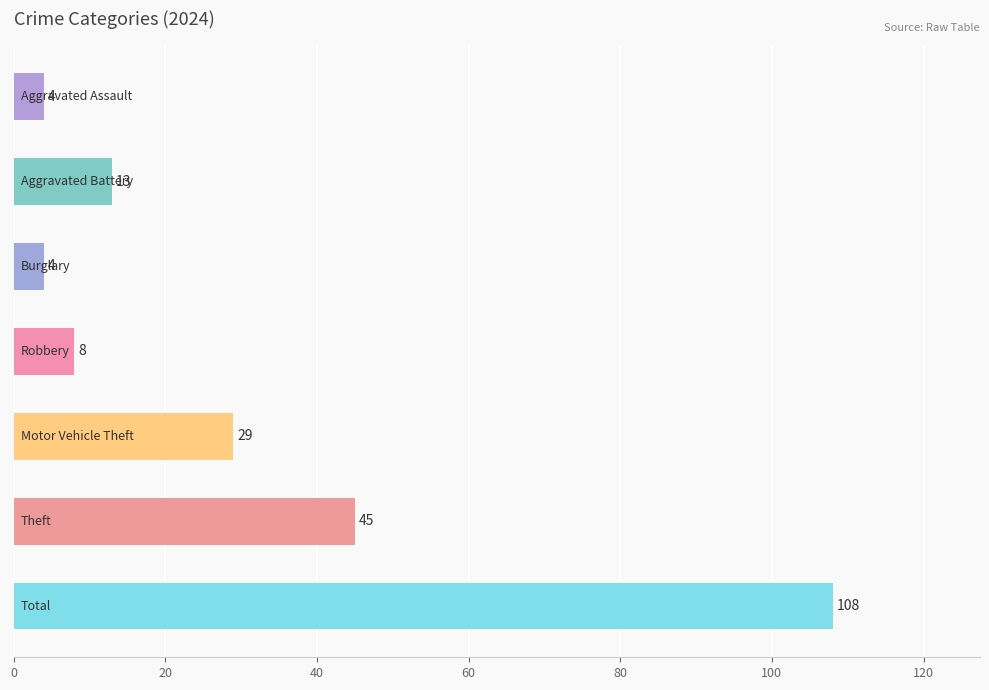

What is the maximum value shown in the chart?

108